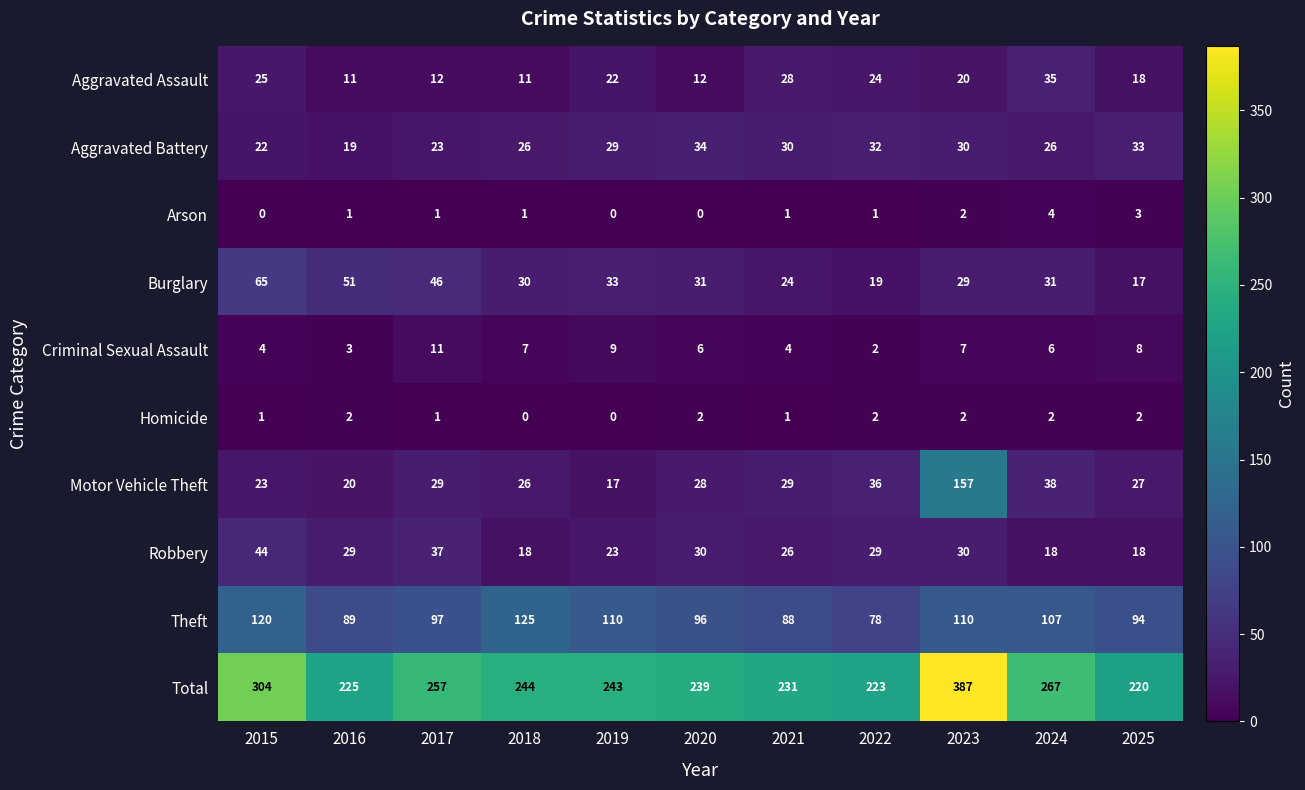

What is the maximum value for Burglary?

65